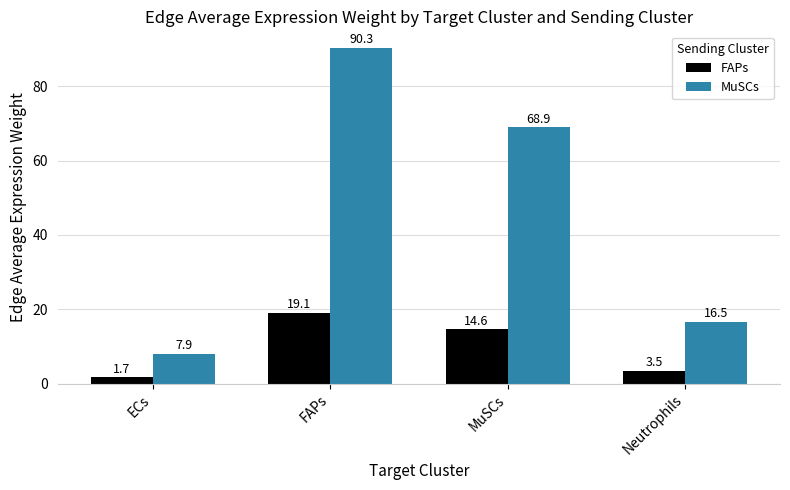

What is the total value across all series at ECs?

9.6